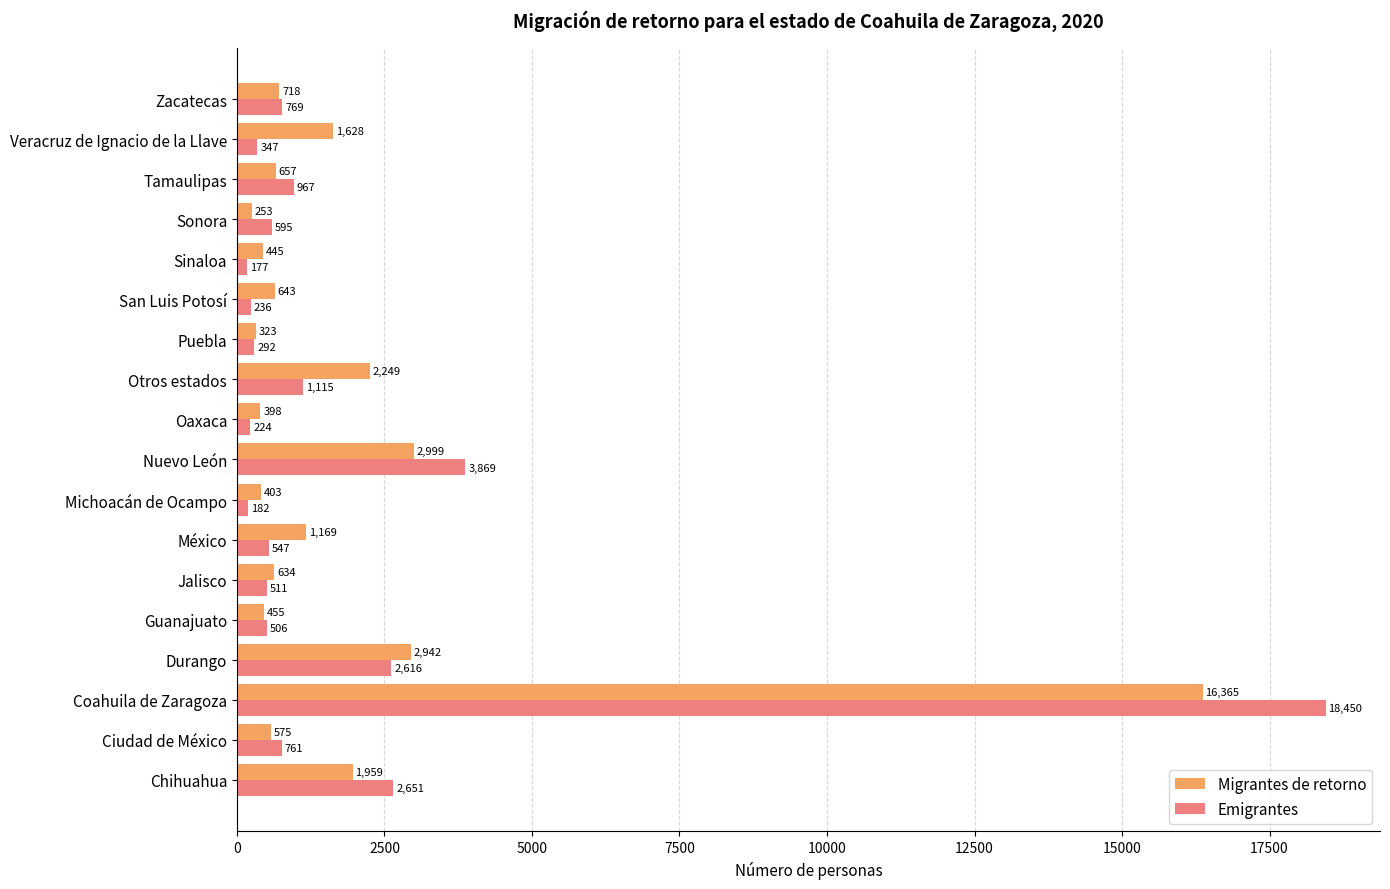

Rank the categories by Emigrantes value from highest to lowest.

Coahuila de Zaragoza, Nuevo León, Chihuahua, Durango, Otros estados, Tamaulipas, Zacatecas, Ciudad de México, Sonora, México, Jalisco, Guanajuato, Veracruz de Ignacio de la Llave, Puebla, San Luis Potosí, Oaxaca, Michoacán de Ocampo, Sinaloa